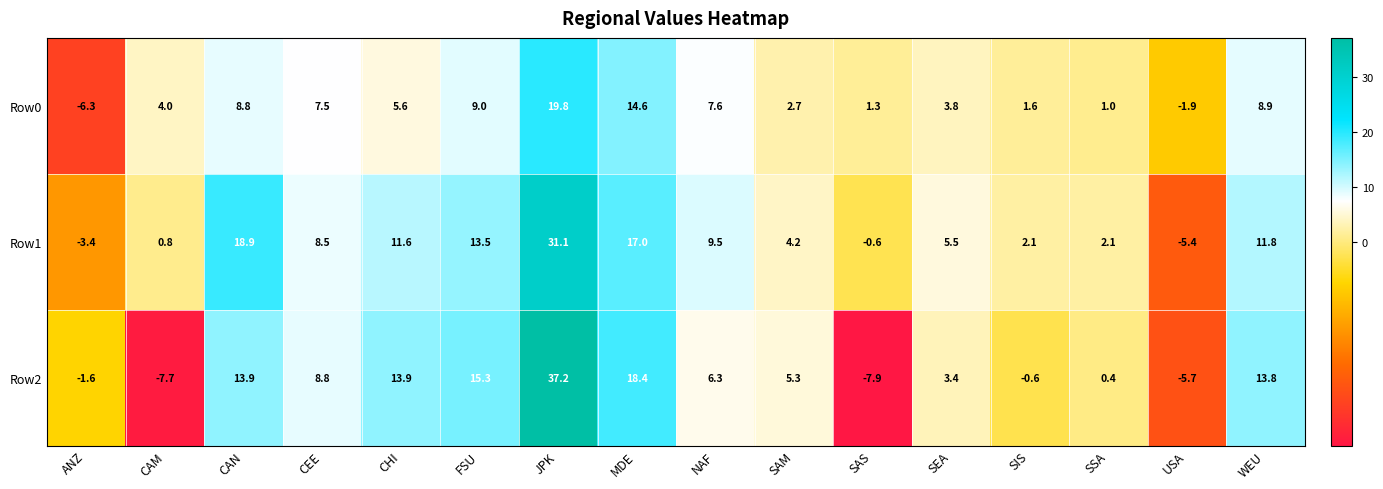

Is the value of Row2 at CAM greater than the value of Row1 at CAM?

No